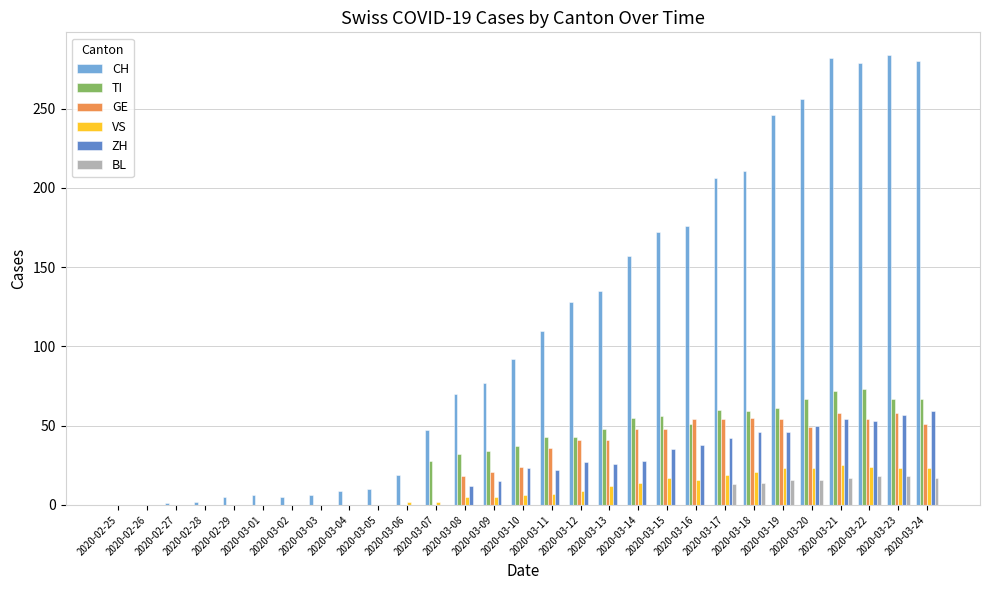

How many groups of bars are there?

29